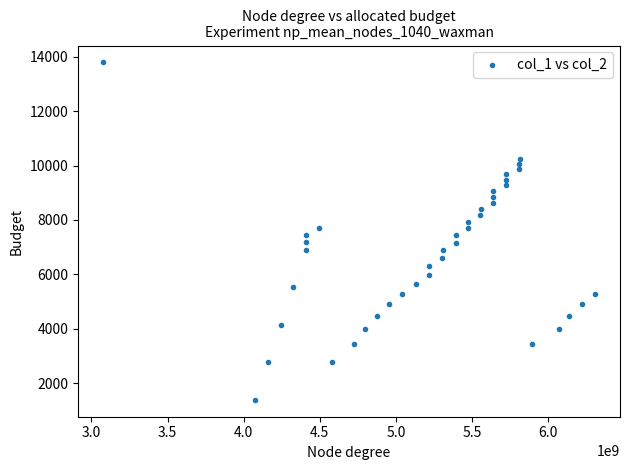

What is the range of Y values (max minus min)?

12420